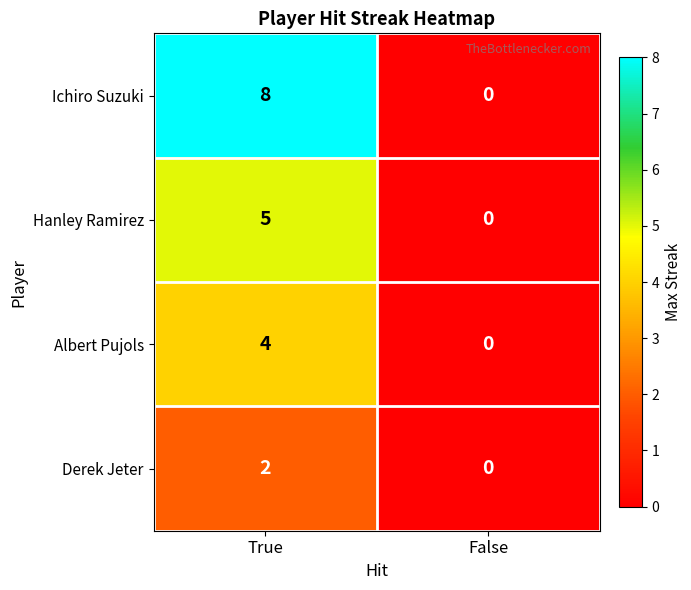

Count the number of categories in the chart.

2